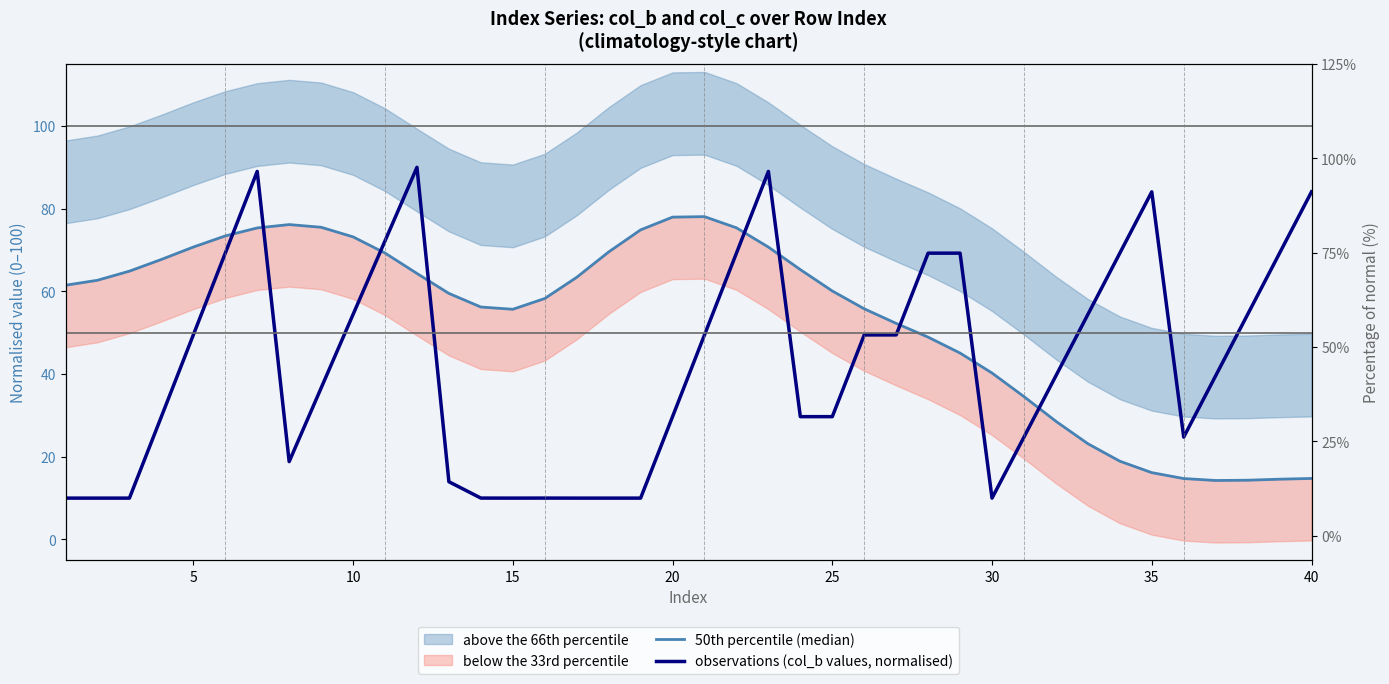

After their last crossing, which series has the higher values: 50th percentile (median) or observations (col_b values, normalised)?

observations (col_b values, normalised)